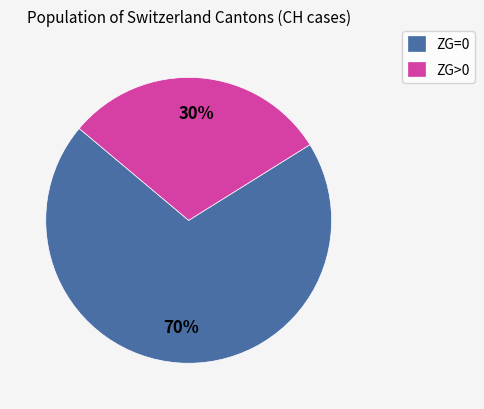

What is the largest slice in the pie chart?

ZG=0